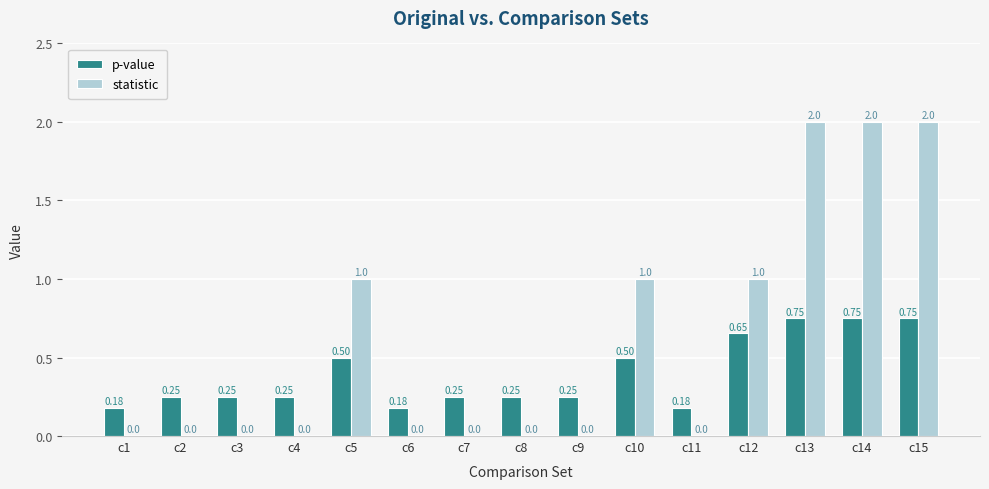

Between c9 and c13, which series saw the biggest shift?

statistic